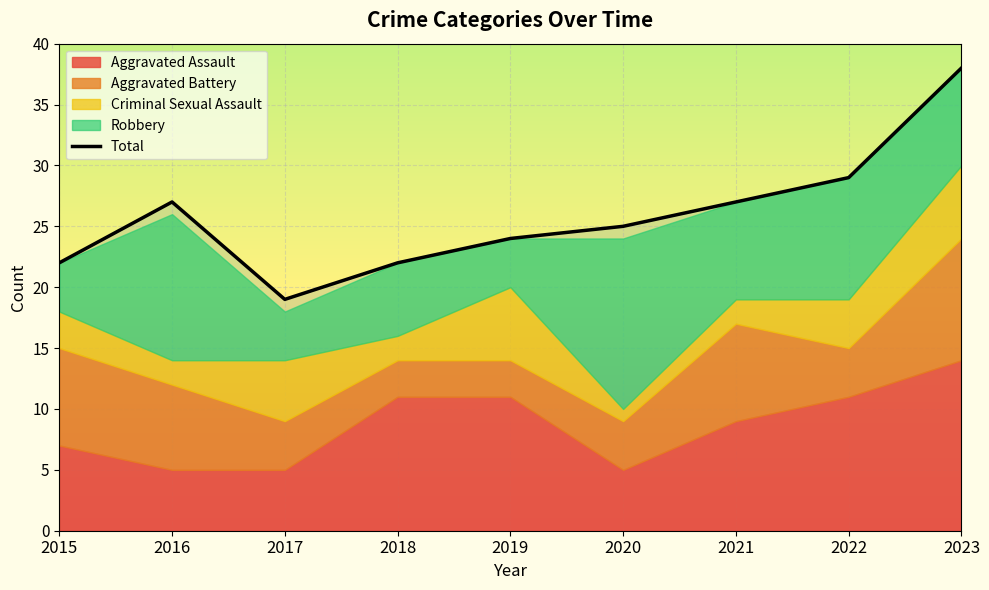

What is the smallest value displayed?

19